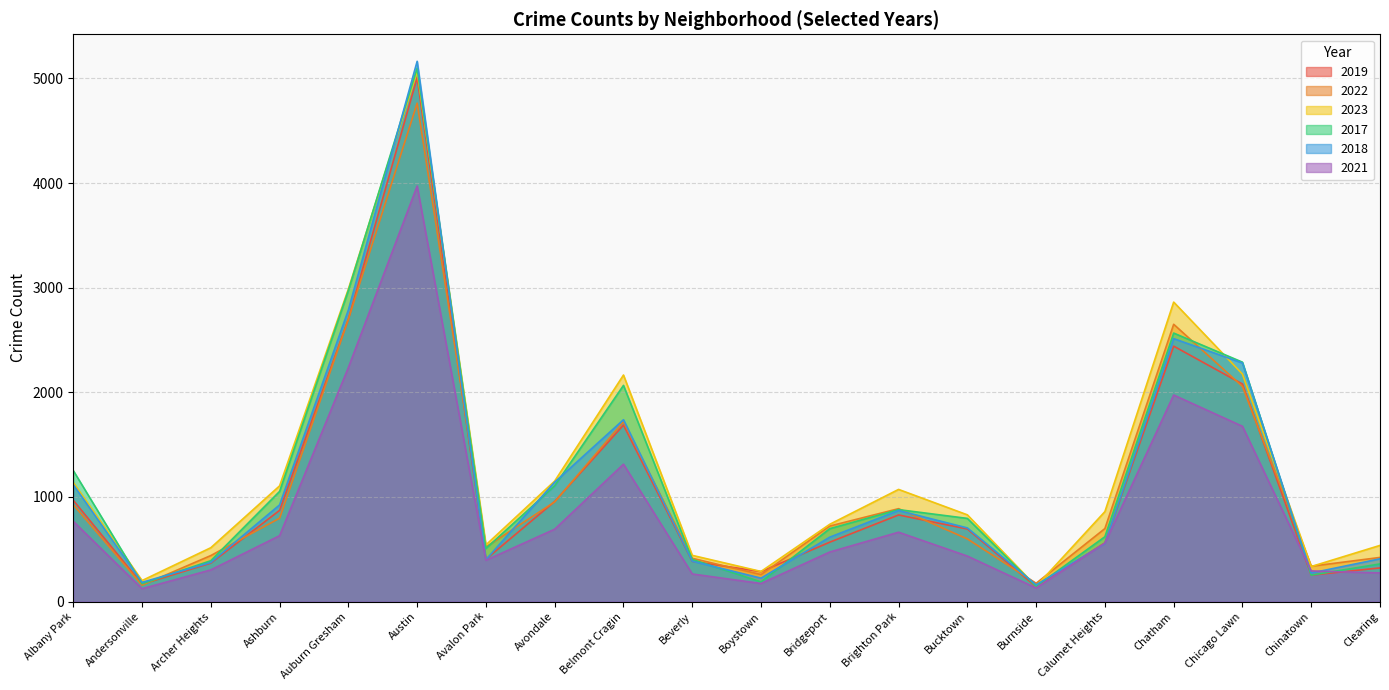

Which series has the largest range (max minus min)?

2018